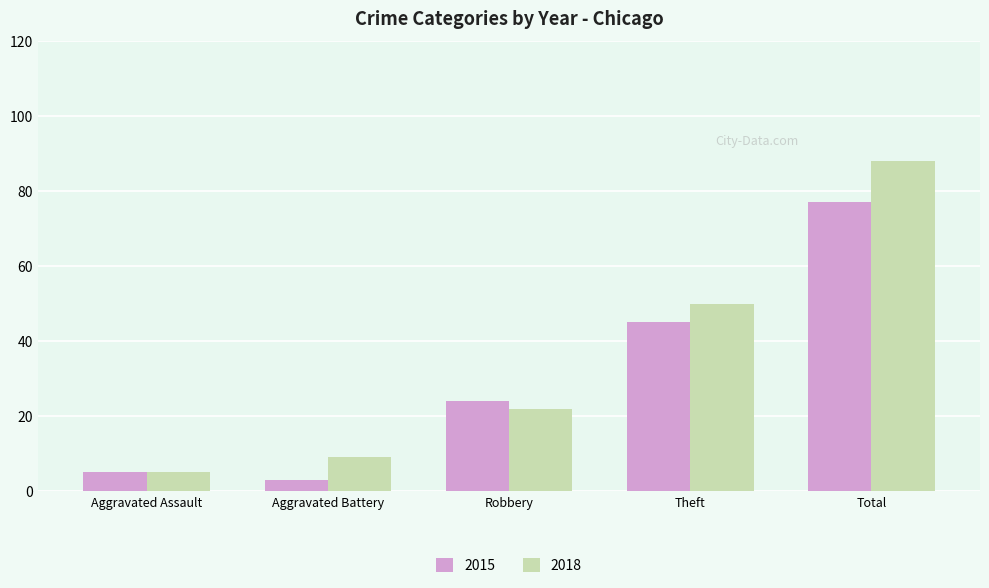

Reading left to right, transcribe all the data shown in this chart.

2015: Aggravated Assault=5	Aggravated Battery=3	Robbery=24	Theft=45	Total=77
2018: Aggravated Assault=5	Aggravated Battery=9	Robbery=22	Theft=50	Total=88